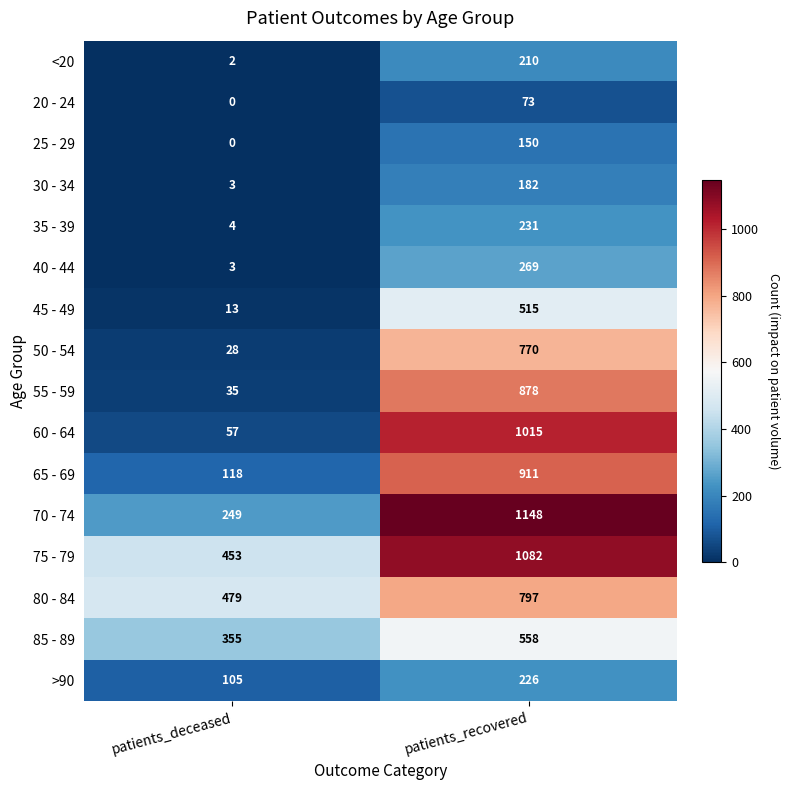

What is the difference between the maximum and minimum values in the <20 series?

208